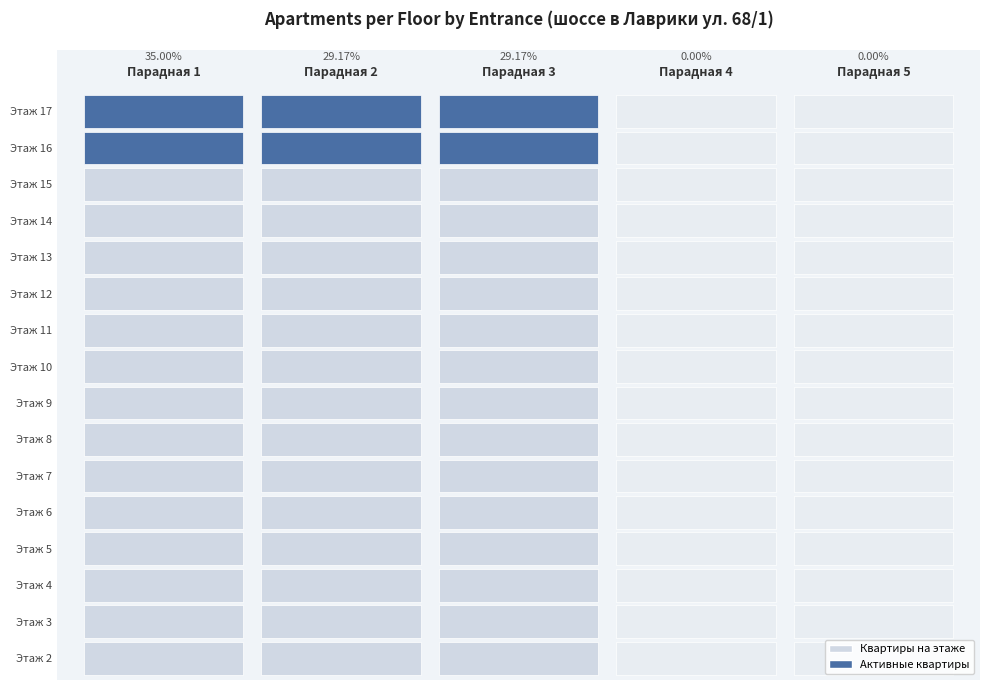

Rank the series at 6 from lowest to highest value.

Парадная 4, Парадная 5, Парадная 2, Парадная 3, Парадная 1